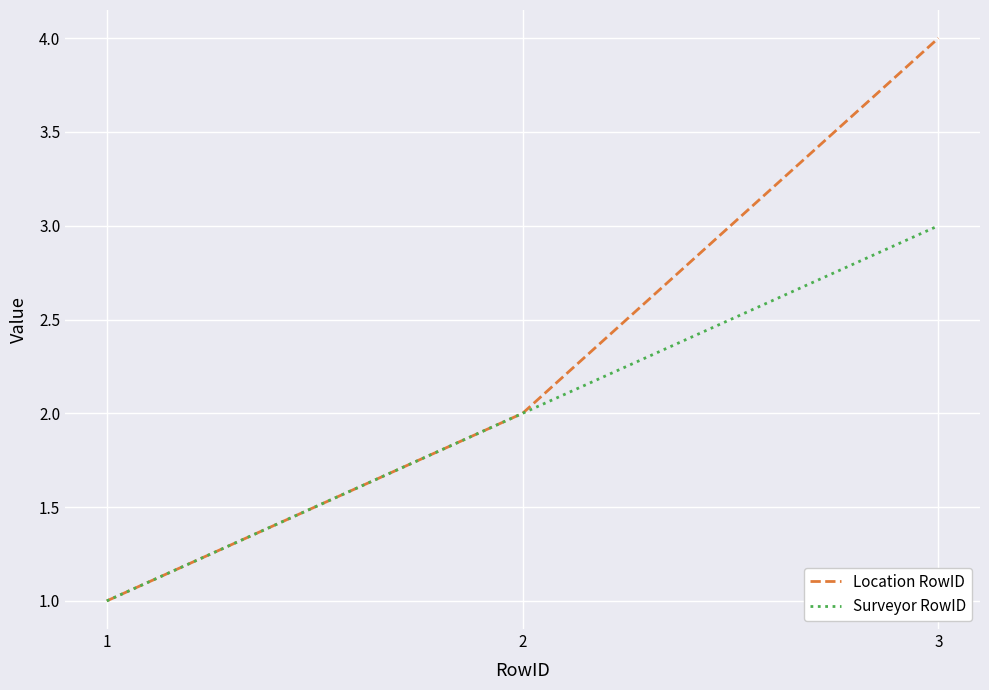

What is the total value across all series at 3?

7